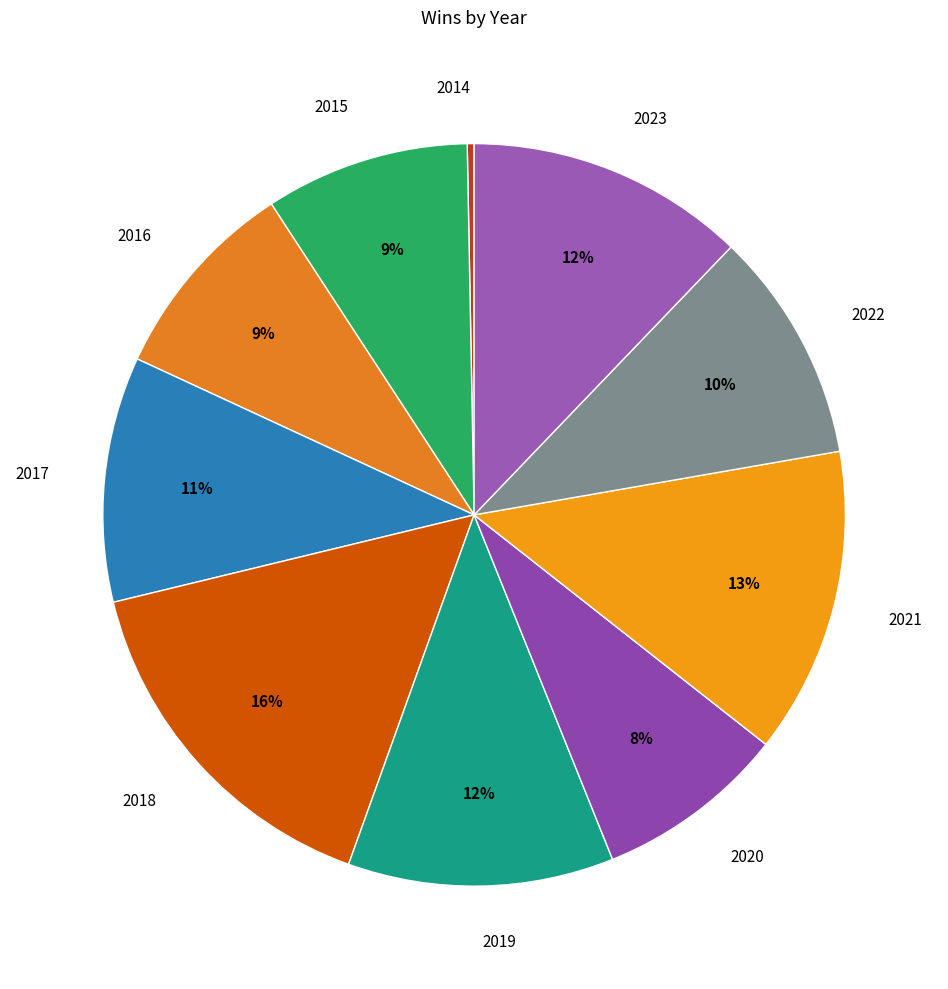

Is there a majority slice in this chart?

No